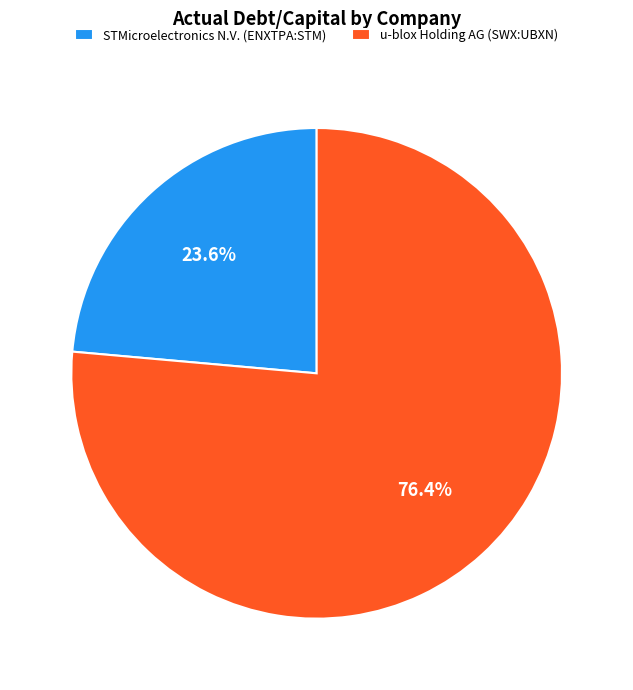

Which category accounts for the majority?

u-blox Holding AG (SWX:UBXN)